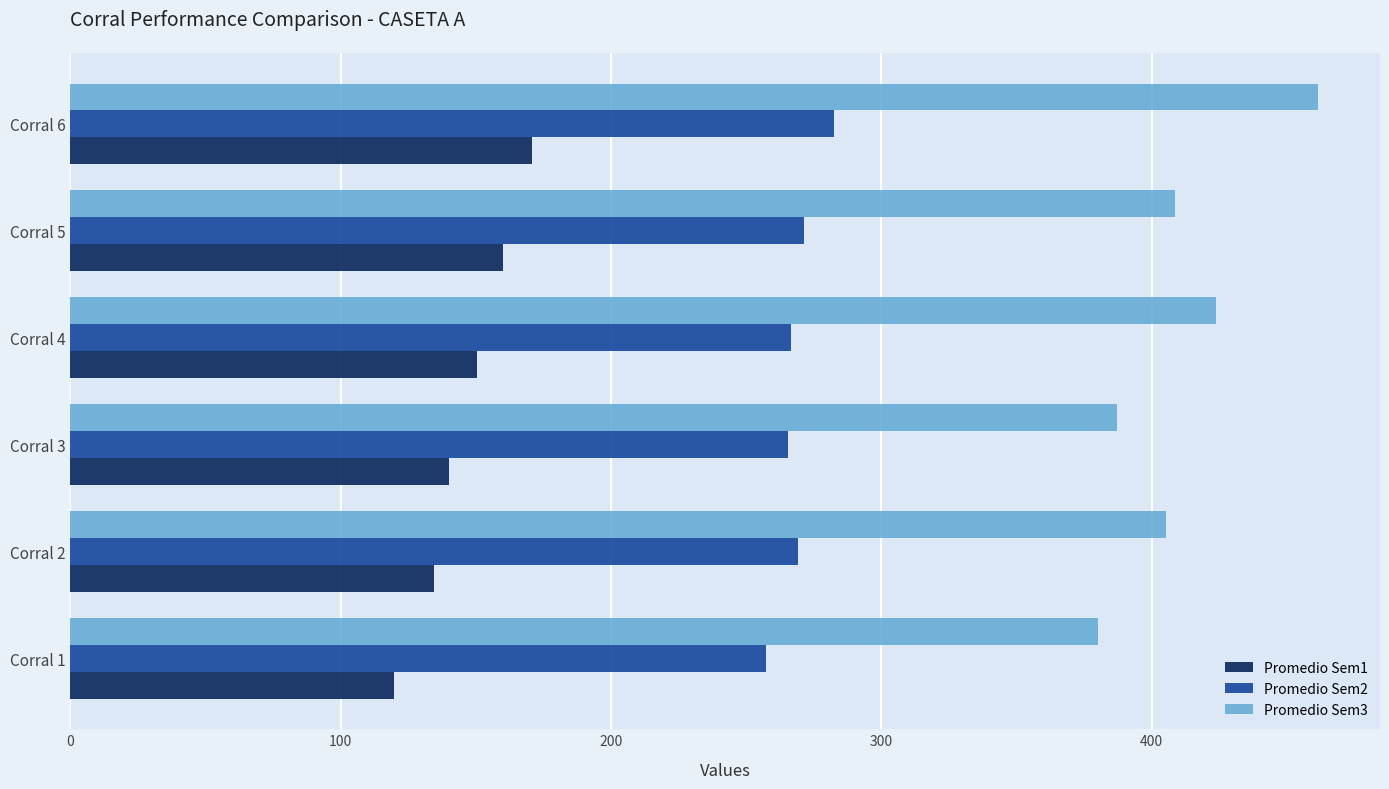

What is the difference between the highest and lowest values at Corral 1?

260.8